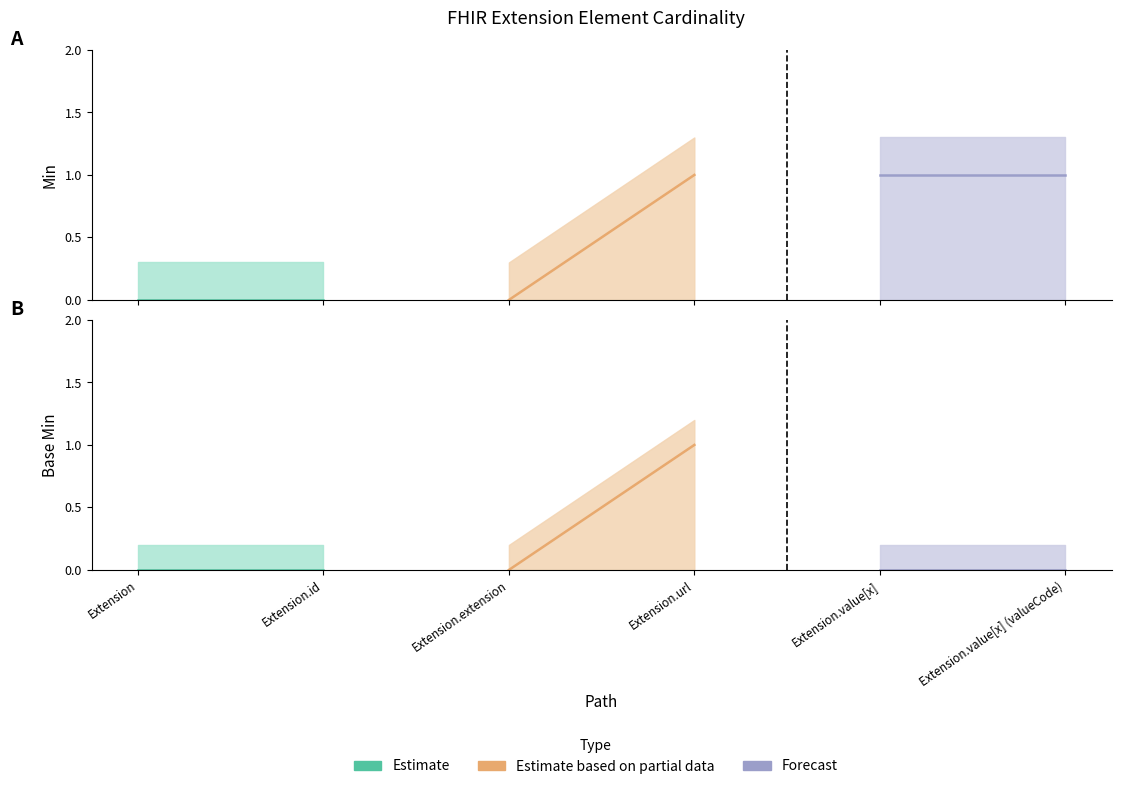

True or false: Base Min and Min intersect in this chart.

False